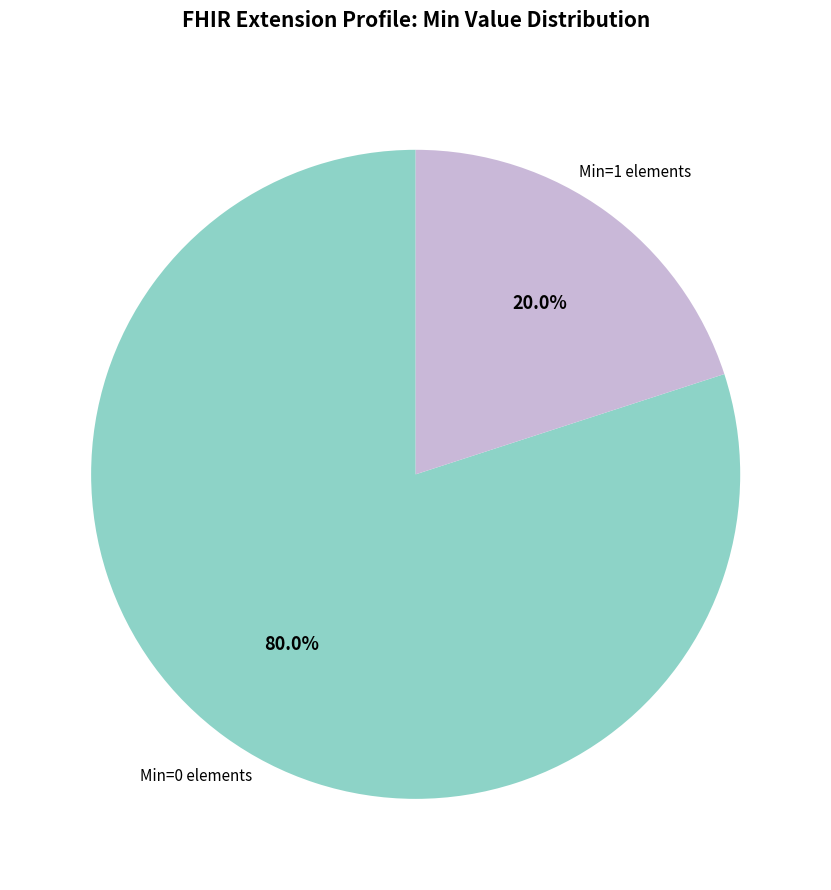

How many slices are in this pie chart?

2